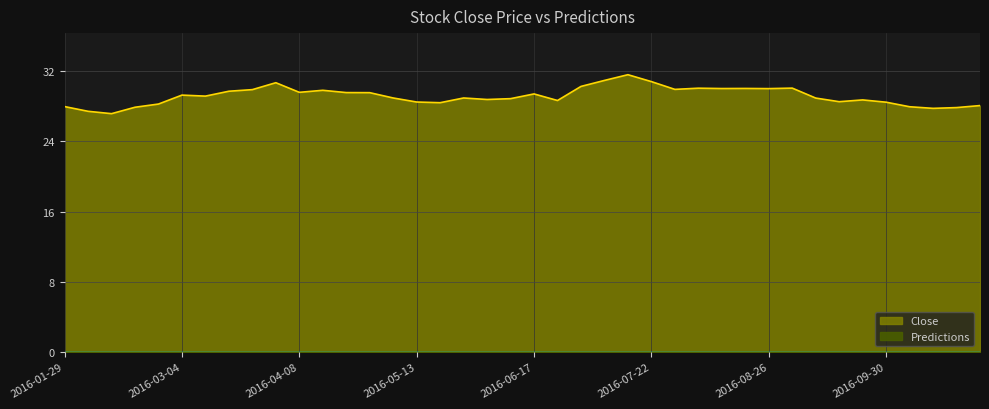

What is the sum of the values at 2016-03-25 and 2016-04-01?

60.6